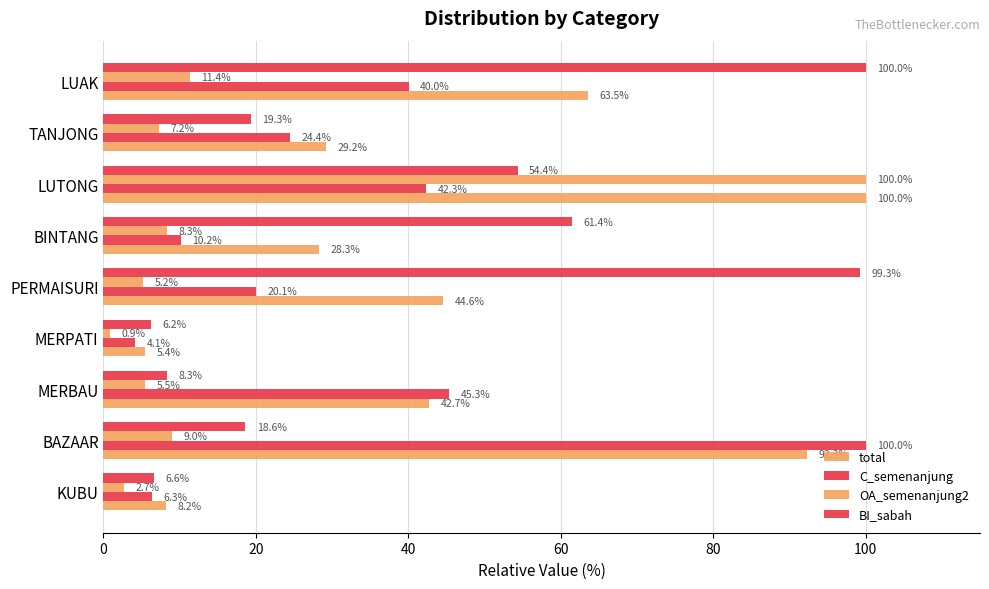

How many data points in total are less than 42?

4